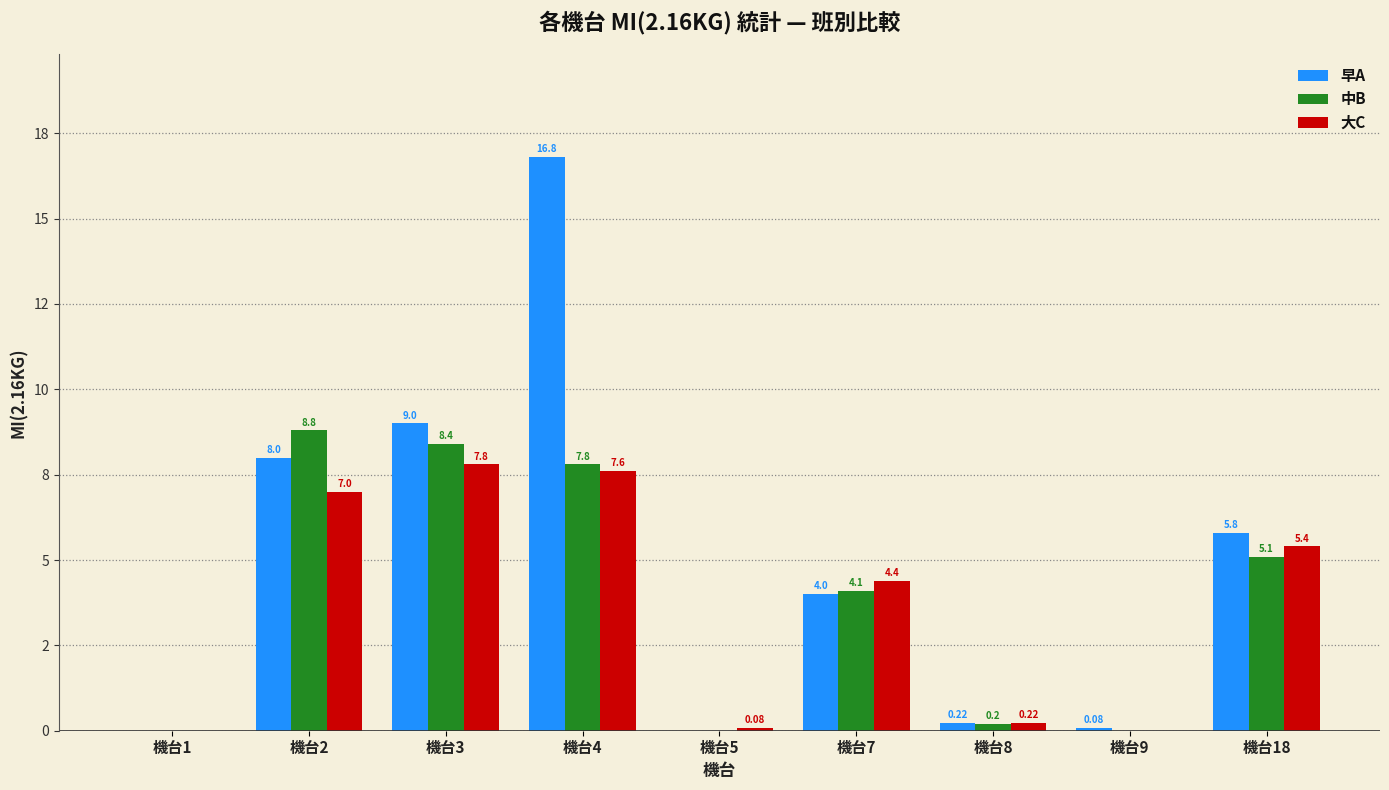

Does the chart contain stacked bars?

No